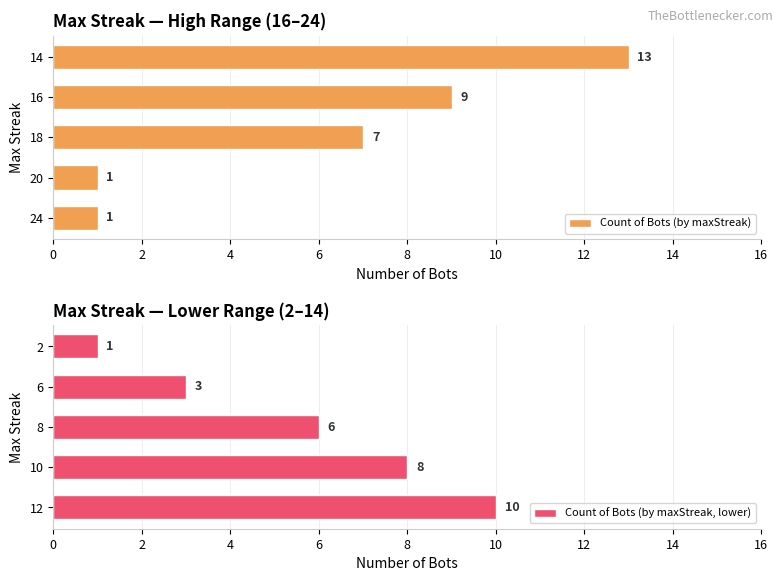

Count the Count of Bots (by maxStreak, lower) values in the range 3 to 8.

3